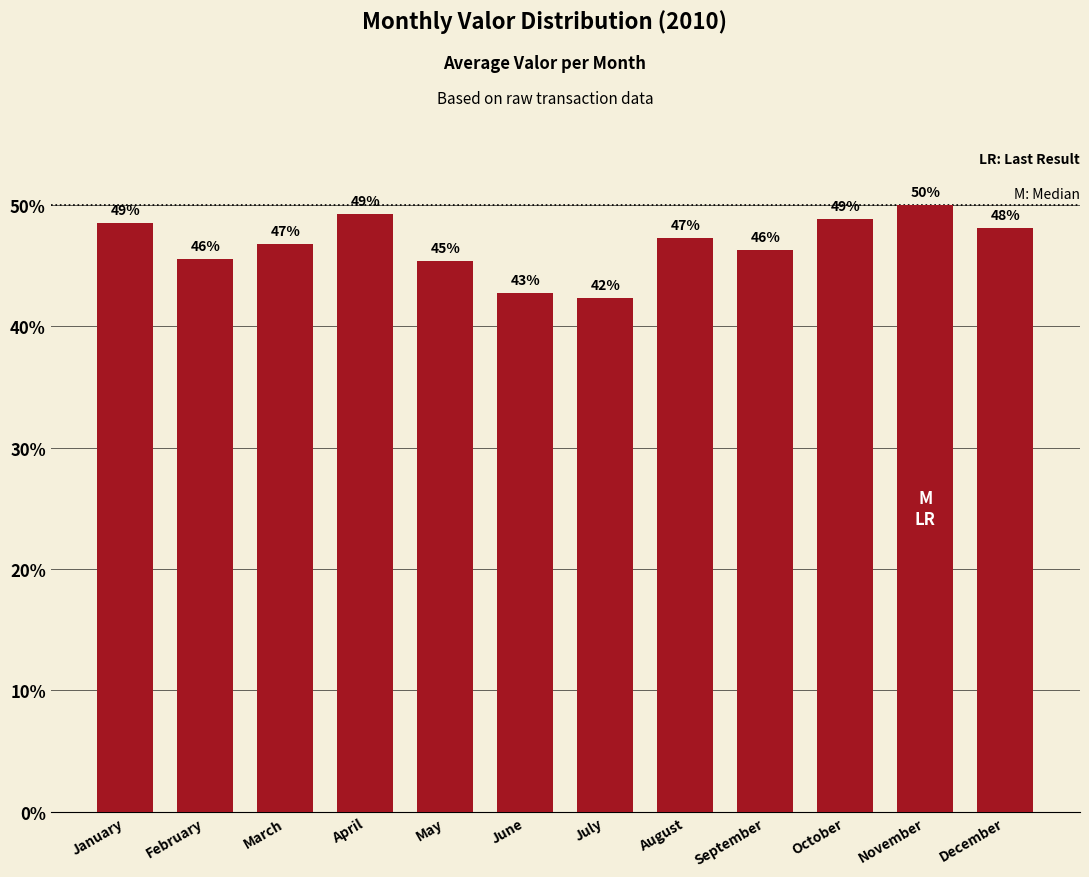

Read the value at May.

45.4